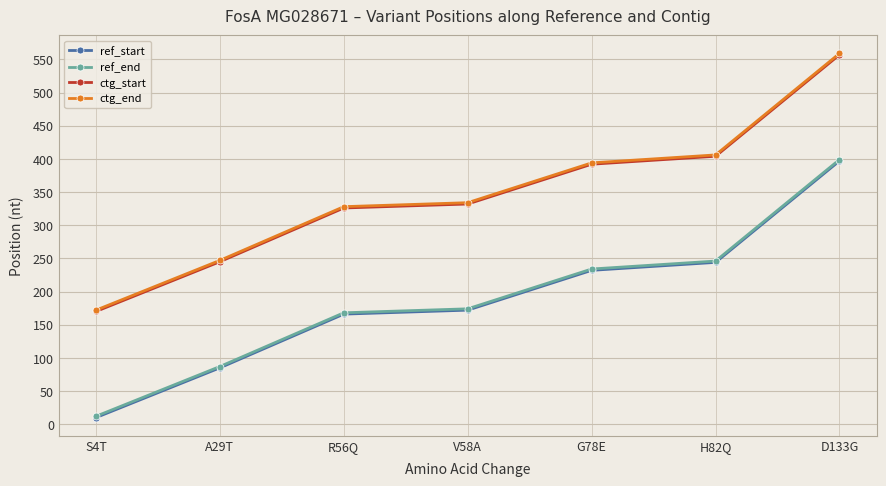

Reading left to right, transcribe all the data shown in this chart.

ref_start: 10	85	166	172	232	244	397
ref_end: 12	87	168	174	234	246	399
ctg_start: 170	245	326	332	392	404	557
ctg_end: 172	247	328	334	394	406	559